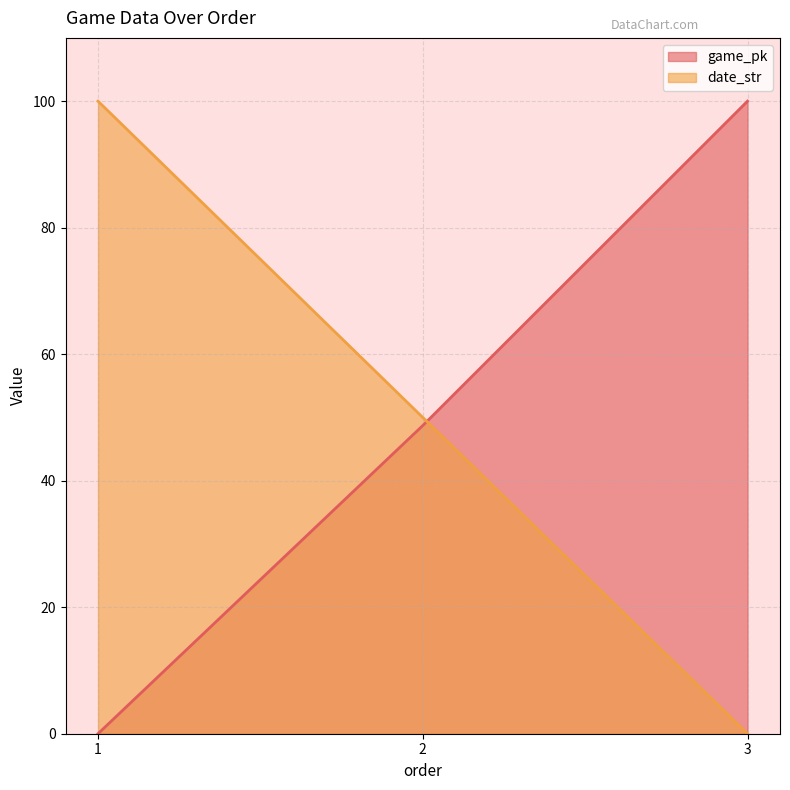

At which label does date_str first exceed 50?

1